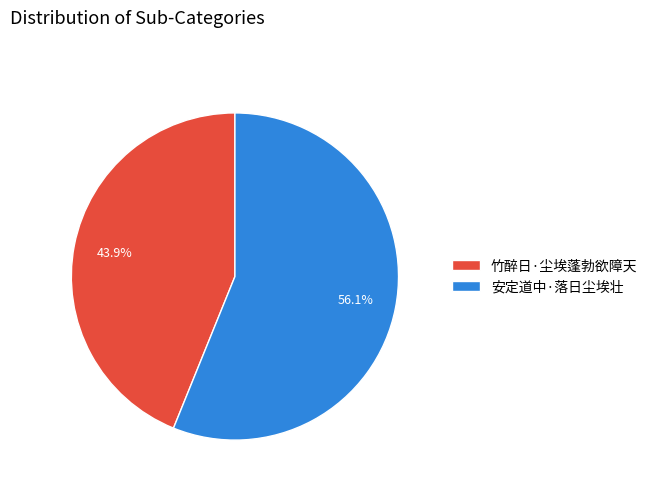

To the nearest percent, what is the average slice percentage?

50%